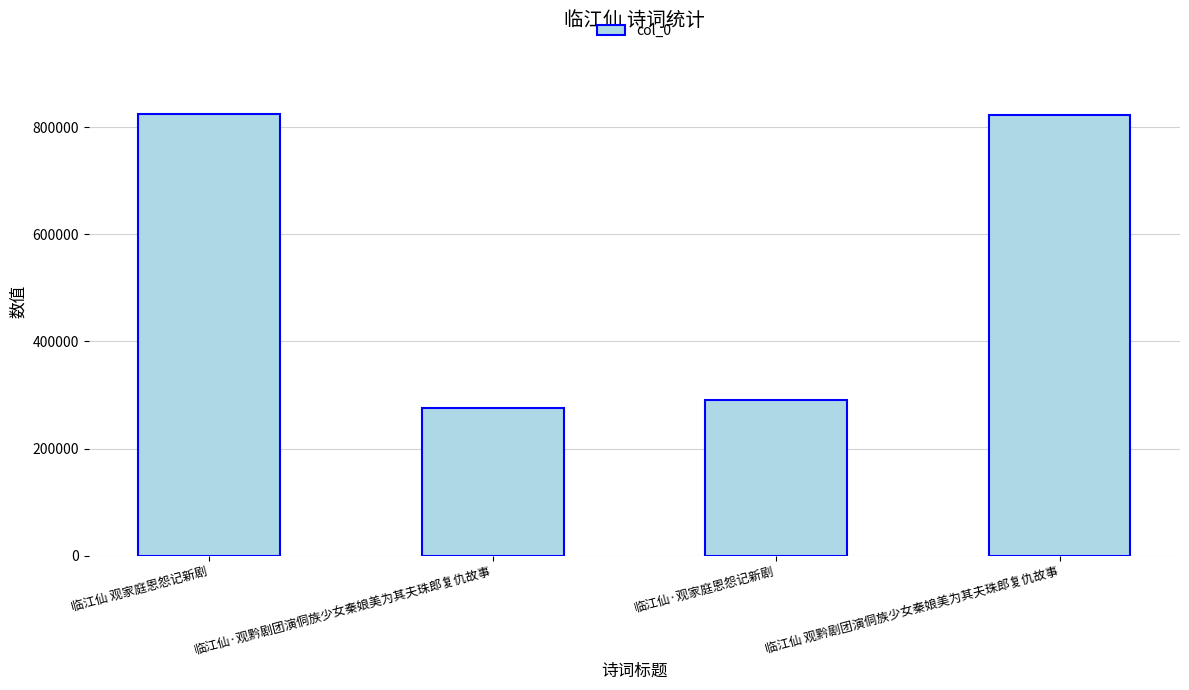

What is the maximum value shown in the chart?

824048